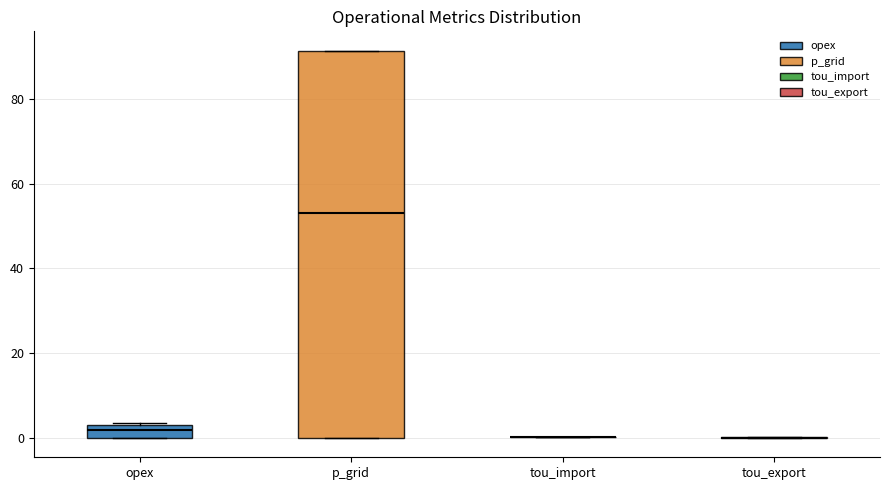

Reading left to right, read every box against the y-axis: the position of its median line, the range the box covers, and the ends of its whiskers. The values are not printed on the chart, so give them approximately, as read against the axis.

opex: median 2, box 0 to 4, whiskers 0 to 4
p_grid: median 54, box 0 to 92, whiskers 0 to 92
tou_import: box collapsed to a line at 0, whiskers 0 to 0
tou_export: box collapsed to a line at 0, whiskers 0 to 0